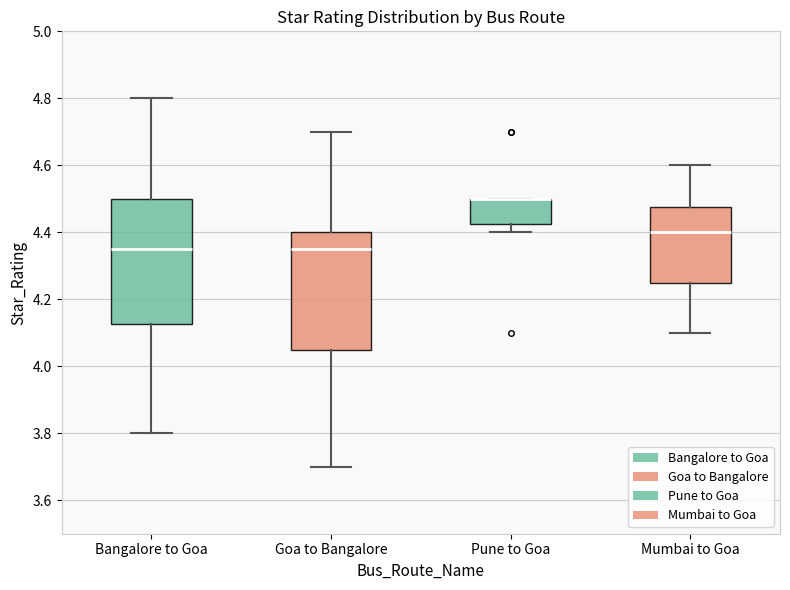

Which box is the tallest, from its lower edge to its upper edge?

Bangalore to Goa